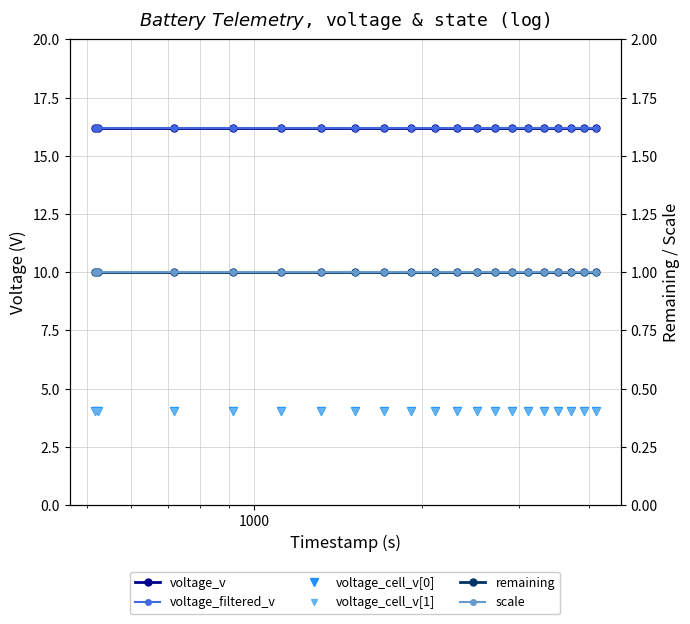

What are all the series names shown in the legend?

voltage_v, voltage_filtered_v, voltage_cell_v[0], voltage_cell_v[1], remaining, scale